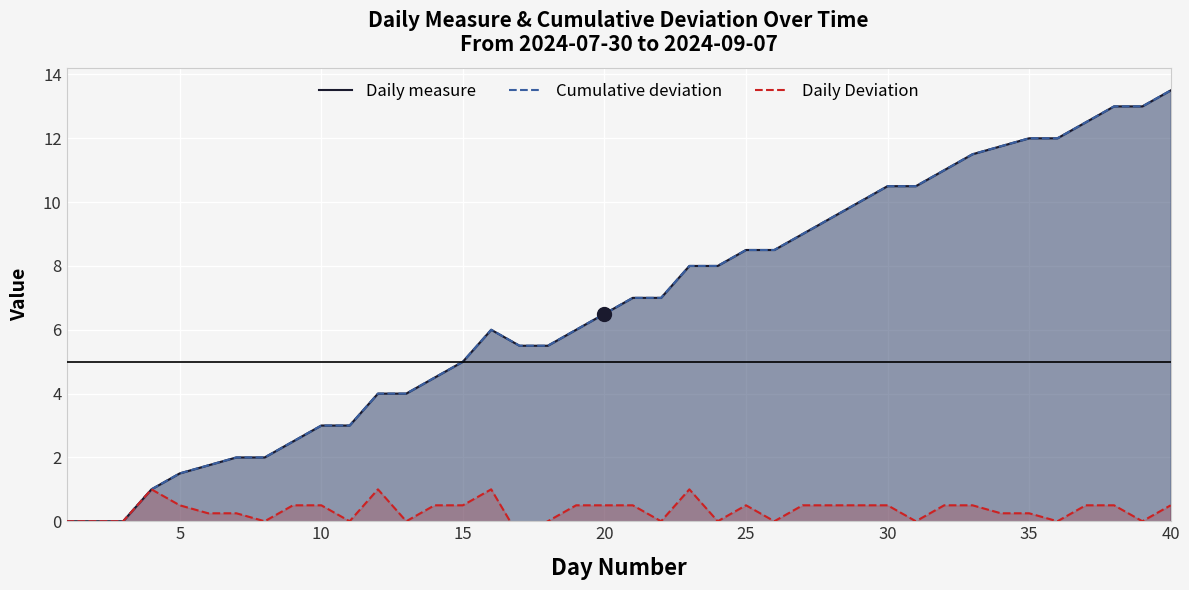

What are all the series names shown in the legend?

Daily measure, Cumulative deviation, Daily Deviation